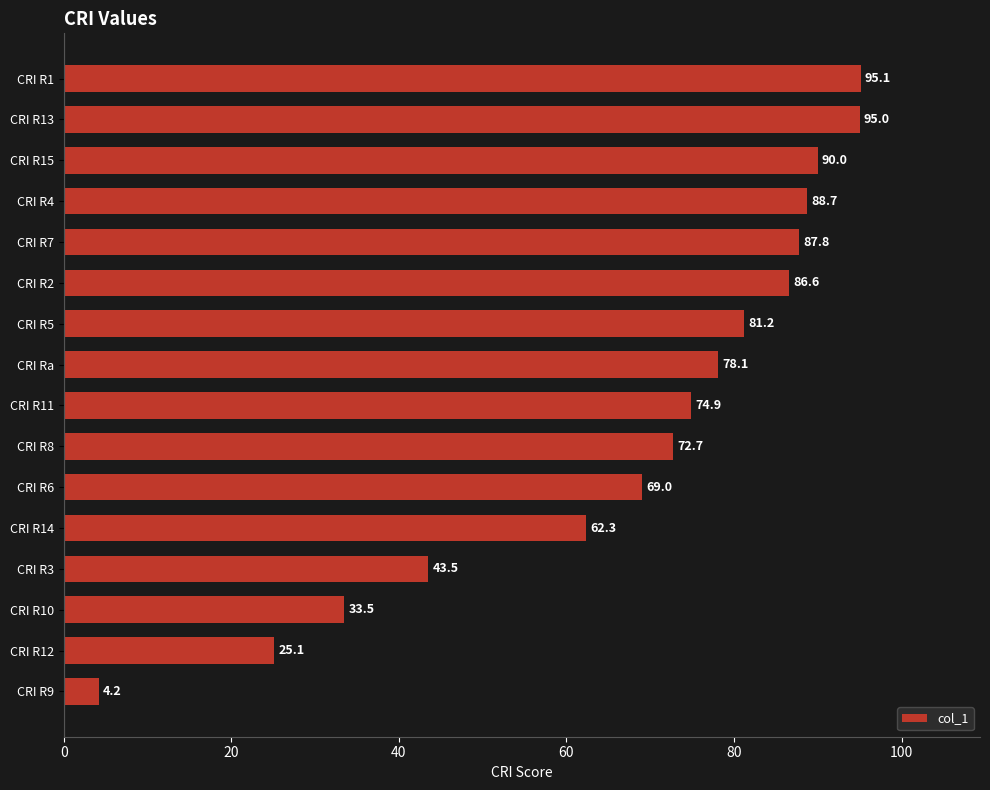

Where is the data nearest to the value 49?

CRI R3